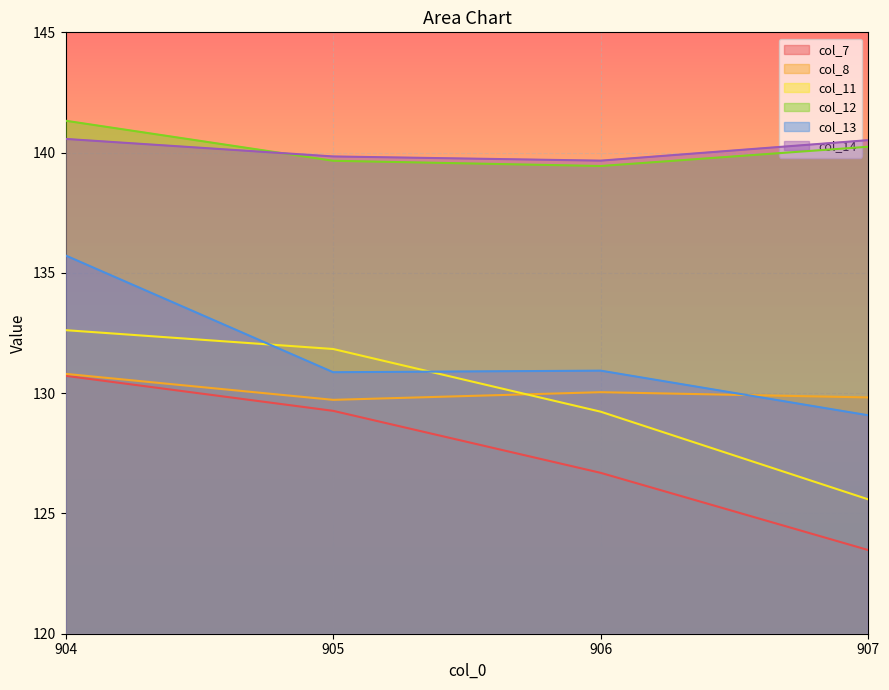

What is the total value across all series at 905?

801.2